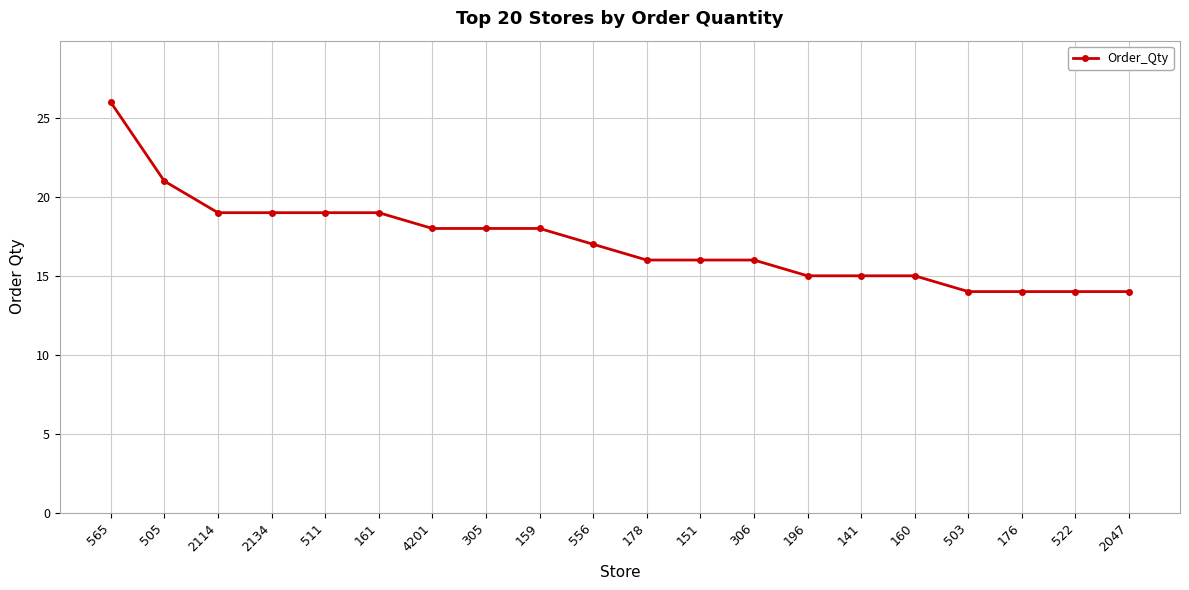

What is the value of the 1st point from the left?

26